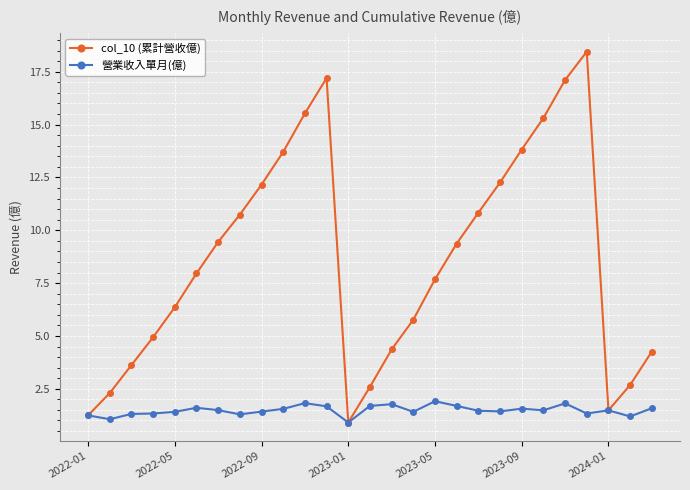

What is the difference between the maximum and minimum values in the col_10 (累計營收億) series?

17.5